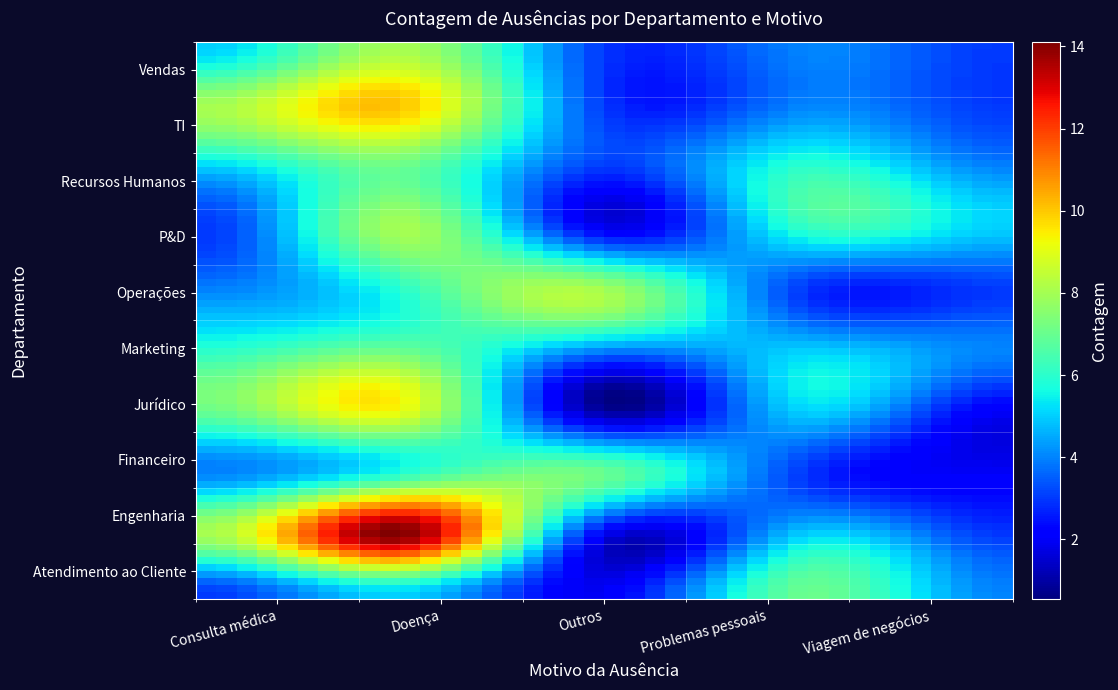

Reading left to right, transcribe all the data shown in this chart.

Atendimento ao Cliente: Consulta médica=3	Doença=5	Outros=2	Problemas pessoais=7	Viagem de negócios=4
Engenharia: Consulta médica=8	Doença=14	Outros=2	Problemas pessoais=5	Viagem de negócios=3
Financeiro: Consulta médica=4	Doença=6	Outros=7	Problemas pessoais=3	Viagem de negócios=2
Jurídico: Consulta médica=7	Doença=9	Outros=1	Problemas pessoais=5	Viagem de negócios=2
Marketing: Consulta médica=6	Doença=7	Outros=4	Problemas pessoais=5	Viagem de negócios=4
Operações: Consulta médica=4	Doença=6	Outros=8	Problemas pessoais=3	Viagem de negócios=3
P&D: Consulta médica=3	Doença=8	Outros=2	Problemas pessoais=6	Viagem de negócios=5
Recursos Humanos: Consulta médica=5	Doença=7	Outros=3	Problemas pessoais=6	Viagem de negócios=4
TI: Consulta médica=8	Doença=10	Outros=3	Problemas pessoais=4	Viagem de negócios=3
Vendas: Consulta médica=5	Doença=8	Outros=3	Problemas pessoais=4	Viagem de negócios=3